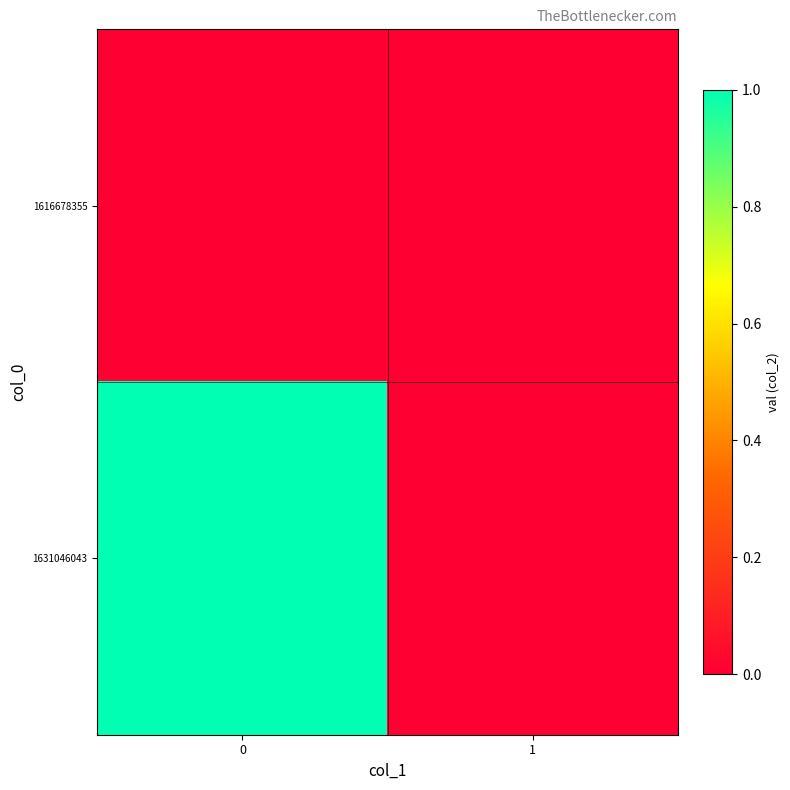

Reading left to right, extract all data points from this chart.

row_0: 0	0
row_1: 1	0